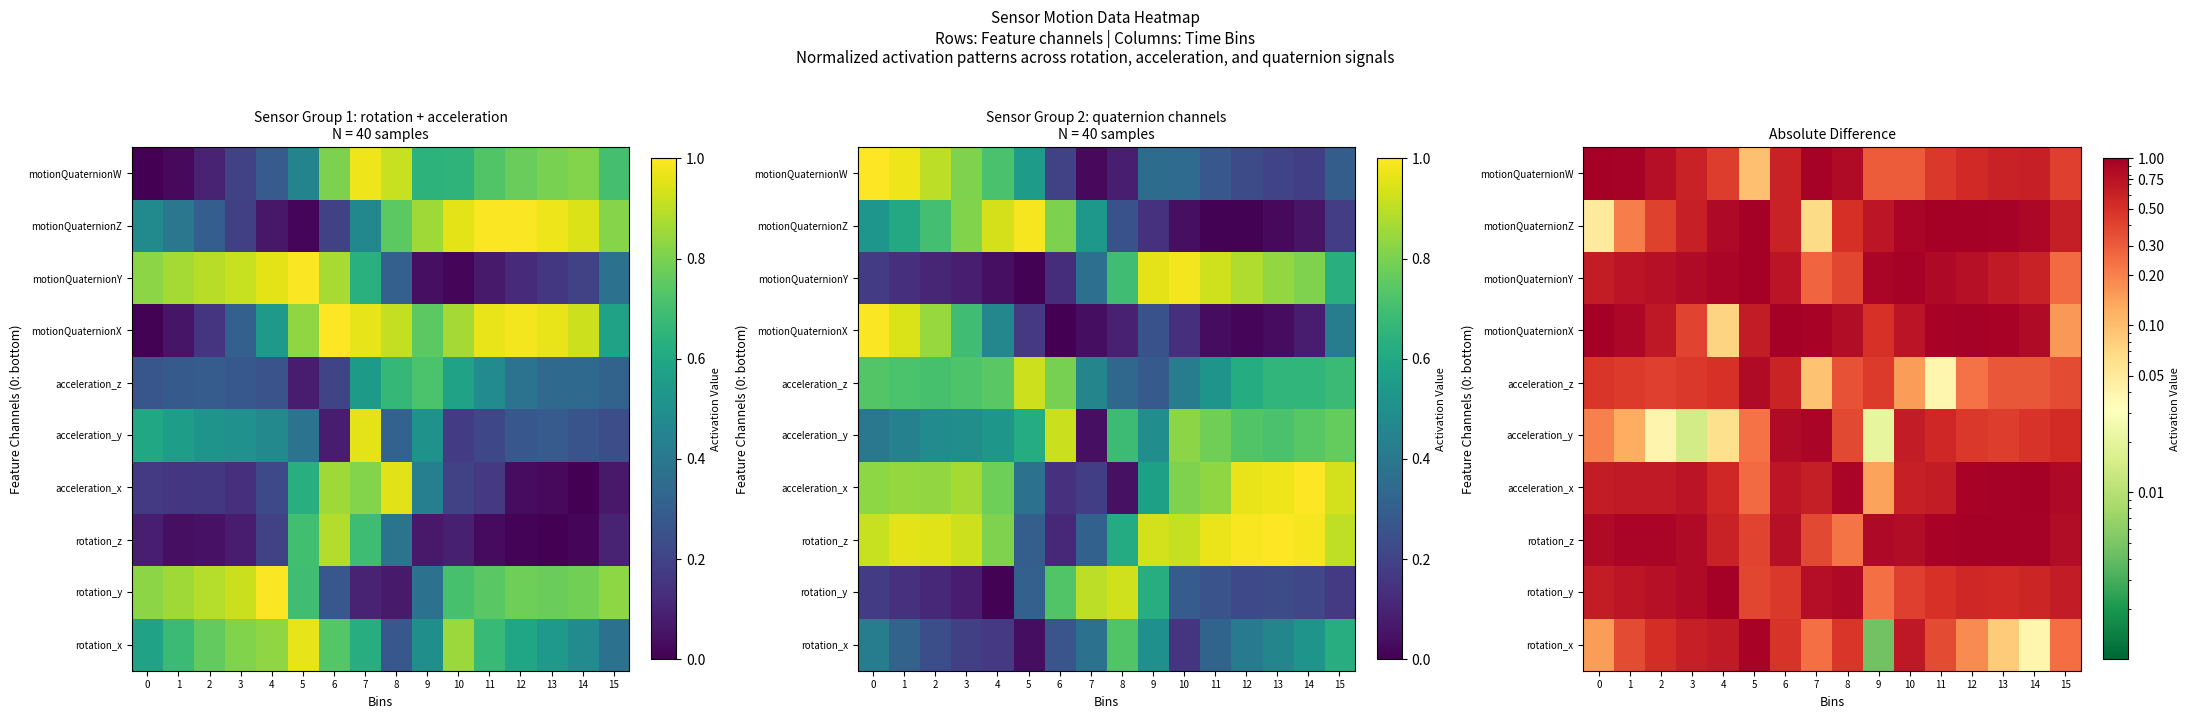

List the labels in order of rotation_y value, smallest first.

9, 5, 10, 6, 11, 13, 12, 14, 0, 15, 1, 2, 7, 3, 8, 4